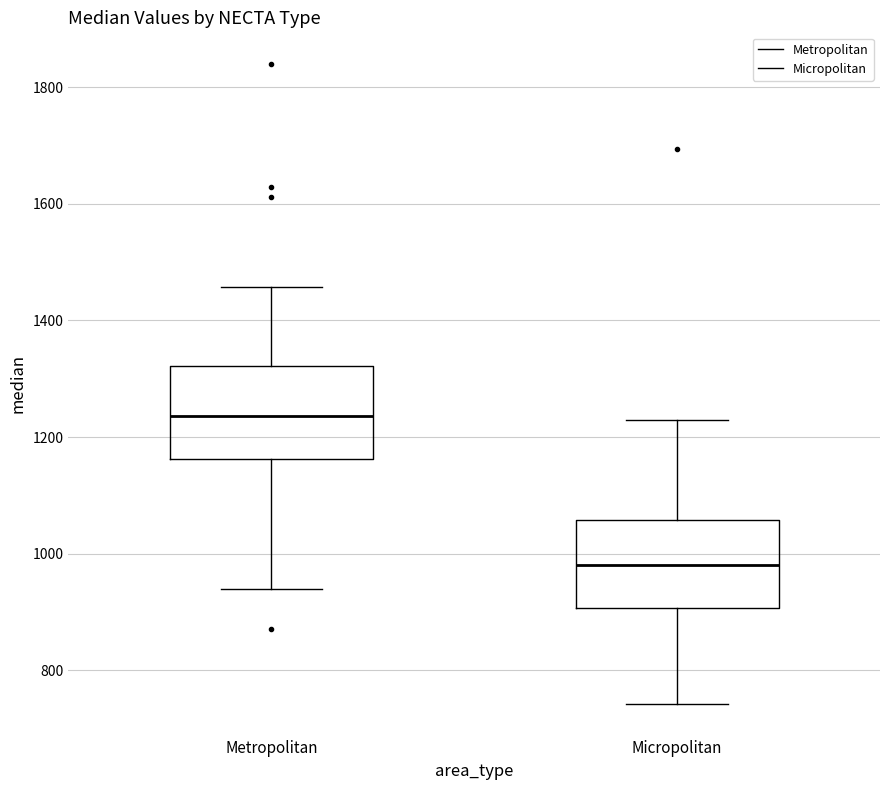

Reading left to right, transcribe this box plot: for each box, give where its median line is, the range the box spans, and where its two whiskers end, as read against the y-axis. The values are not printed on the chart, so give them approximately, as read against the axis.

Metropolitan: median 1240, box 1160 to 1320, whiskers 940 to 1460
Micropolitan: median 980, box 900 to 1060, whiskers 740 to 1220